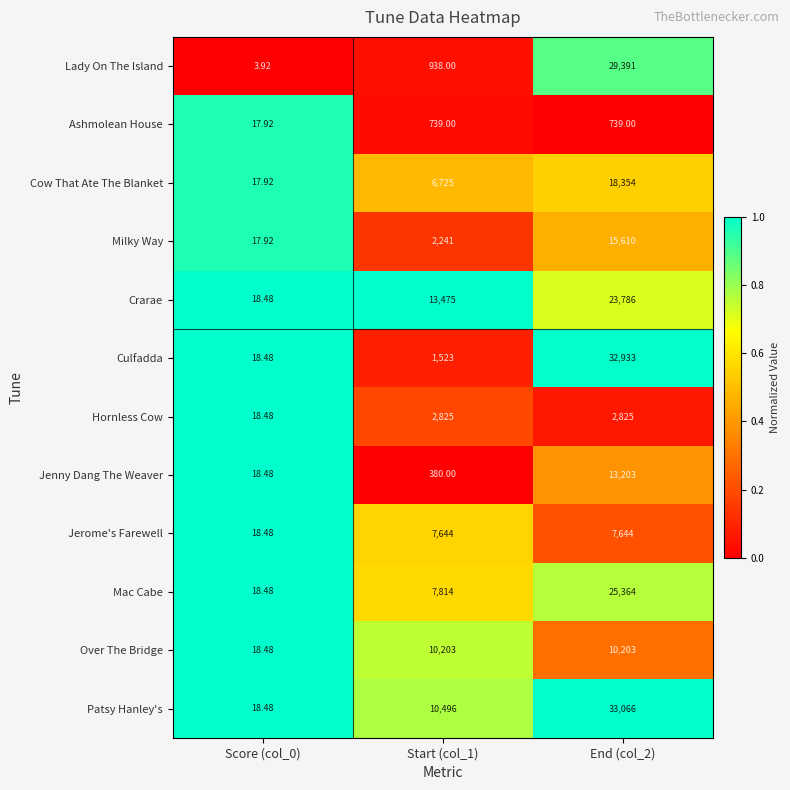

Is the value of Crarae at Start (col_1) greater than the value of Hornless Cow at Start (col_1)?

Yes